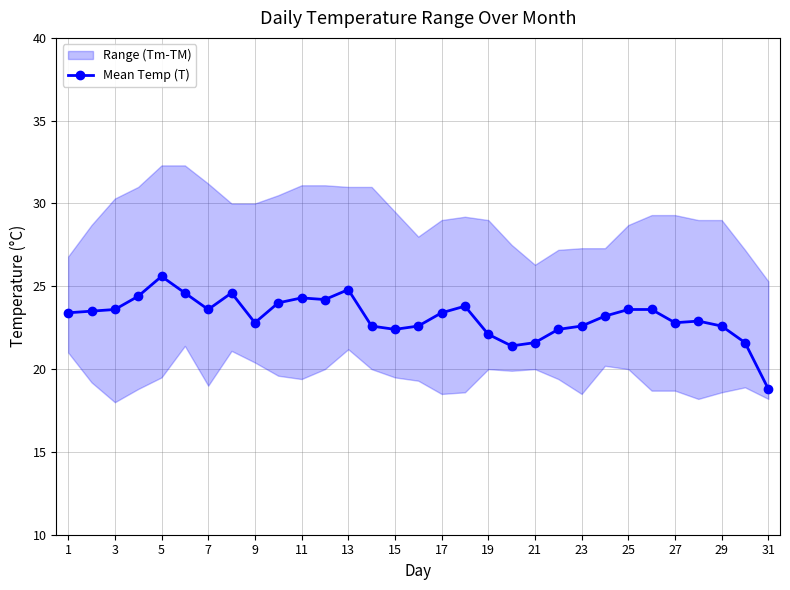

The Mean Temp (T) series shows 21.6 at 21. True or false?

True